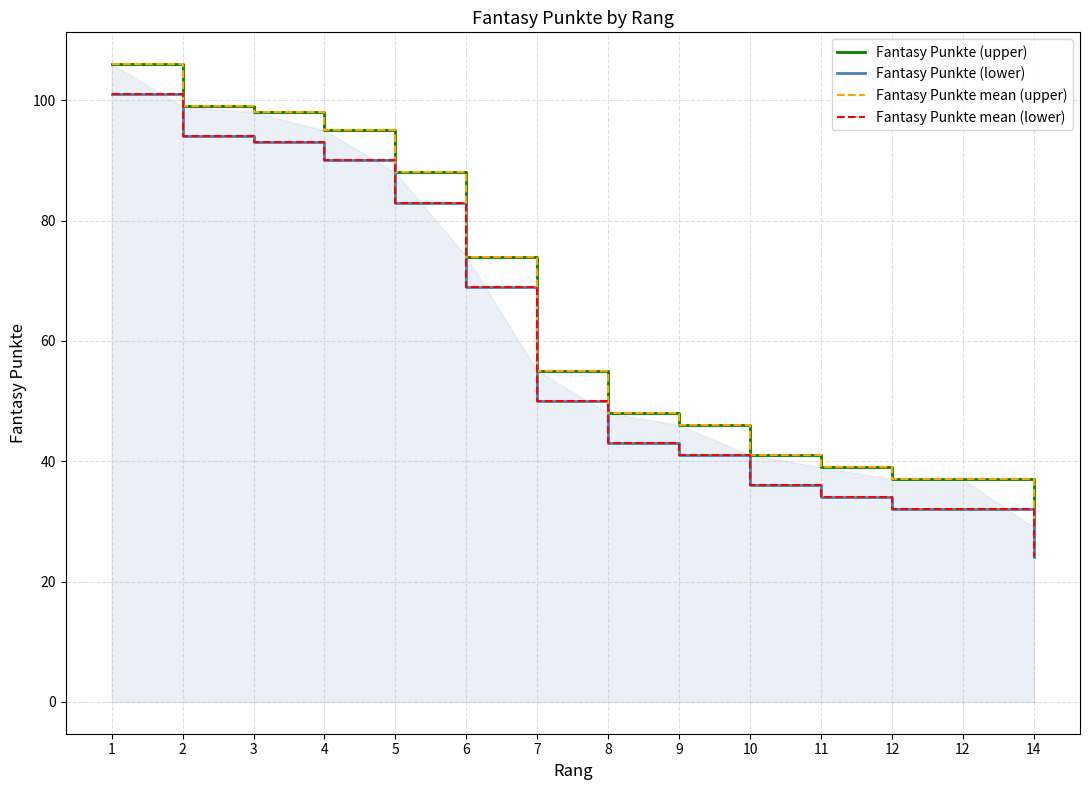

Count the number of data series in this chart.

4